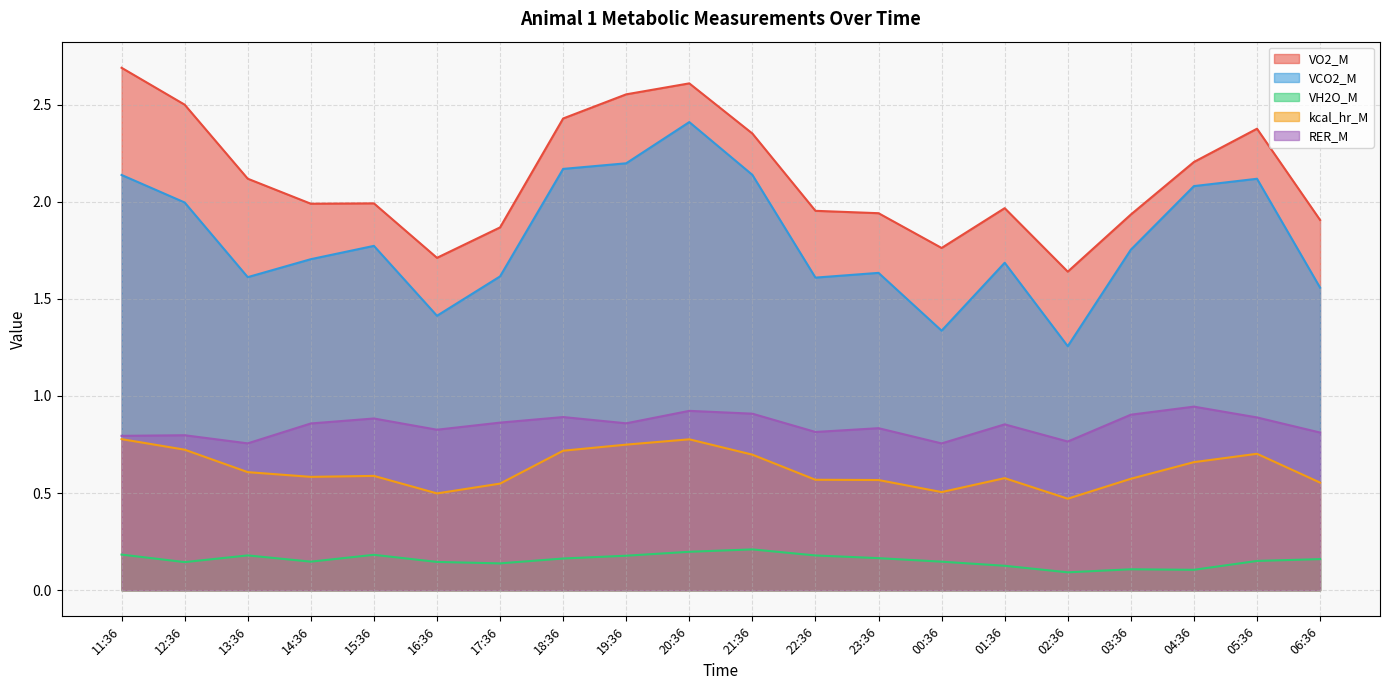

Which label corresponds to the largest value in the chart?

11:36